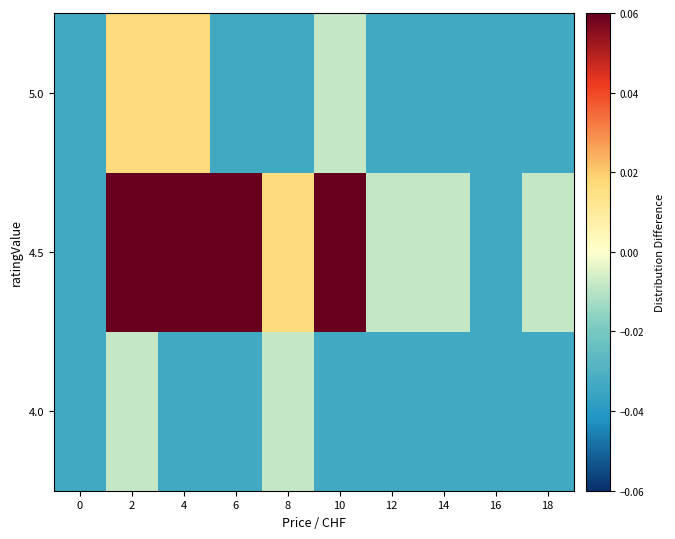

Reading right to left, what are all the values shown in this chart?

4.0: 18=-0.0	16=-0.0	14=-0.0	12=-0.0	10=-0.0	8=-0.0	6=-0.0	4=-0.0	2=-0.0	0=-0.0
4.5: 18=-0.0	16=-0.0	14=-0.0	12=-0.0	10=0.1	8=0.0	6=0.1	4=0.2	2=0.2	0=-0.0
5.0: 18=-0.0	16=-0.0	14=-0.0	12=-0.0	10=-0.0	8=-0.0	6=-0.0	4=0.0	2=0.0	0=-0.0